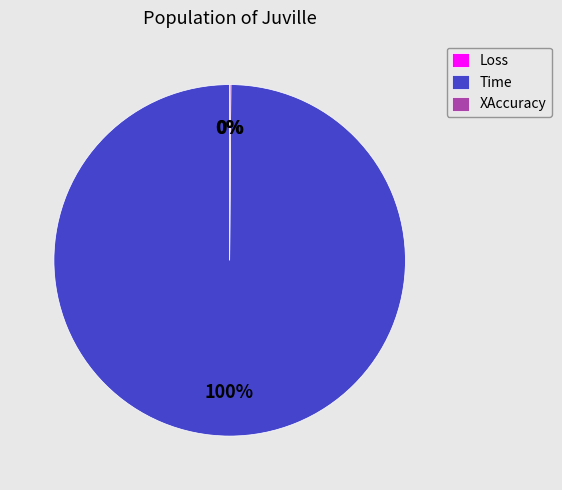

True or false: Time accounts for 100% of the total.

True